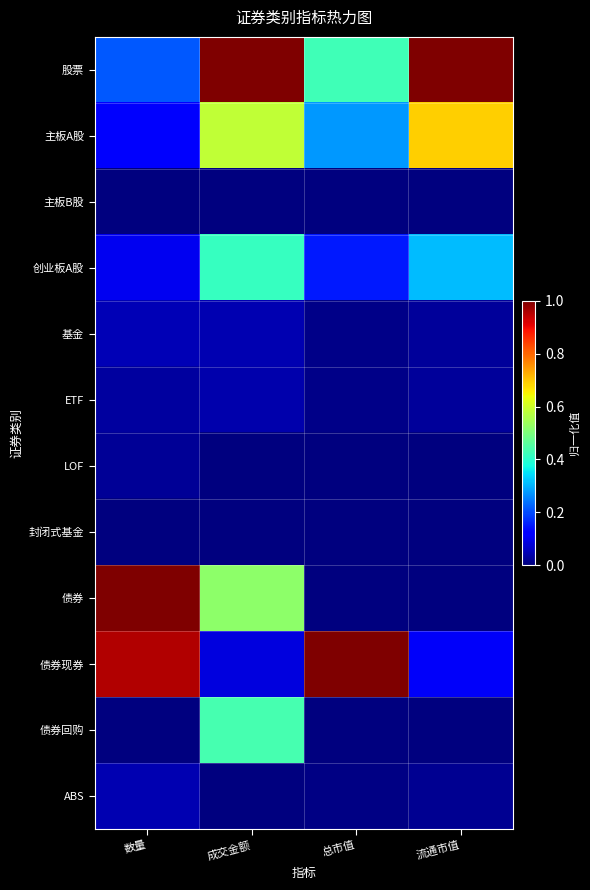

List the series in order of their peak value, highest first.

股票, 债券, 债券现券, 主板A股, 债券回购, 创业板A股, 基金, ABS, ETF, LOF, 主板B股, 封闭式基金